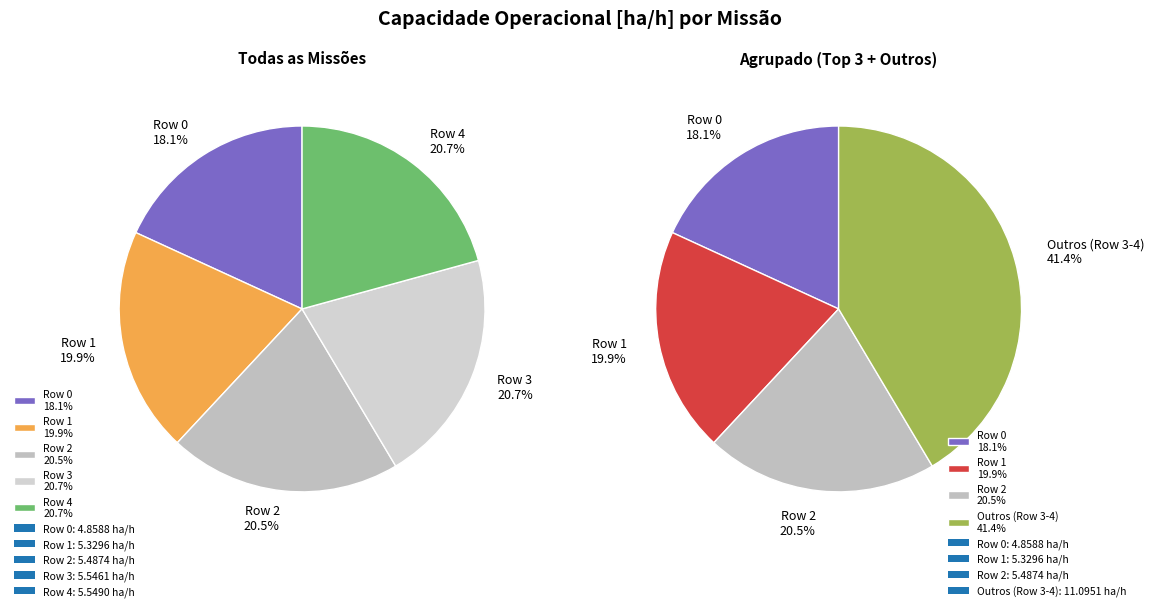

To the nearest percent, what is the combined percentage of Row 0 and Row 2?

39%